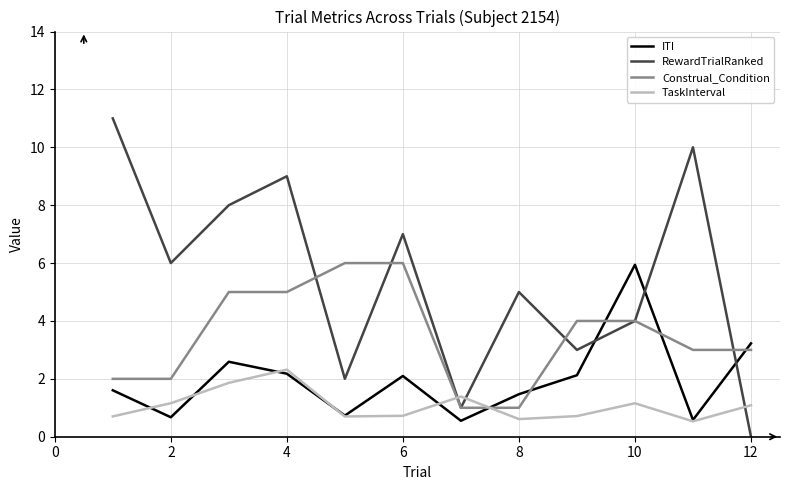

Which series has the largest total across all categories?

RewardTrialRanked